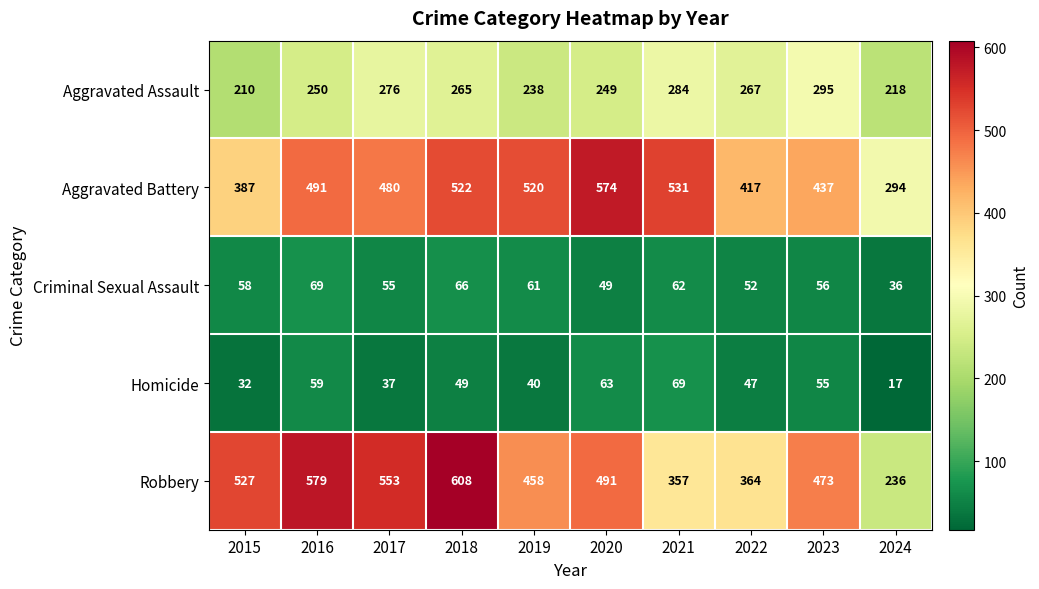

Count the number of data series in this chart.

5